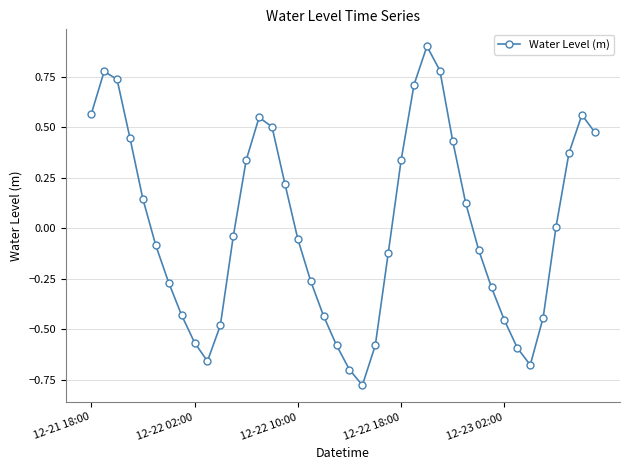

How many interior local valleys (lower than both neighbors) does the data have?

3